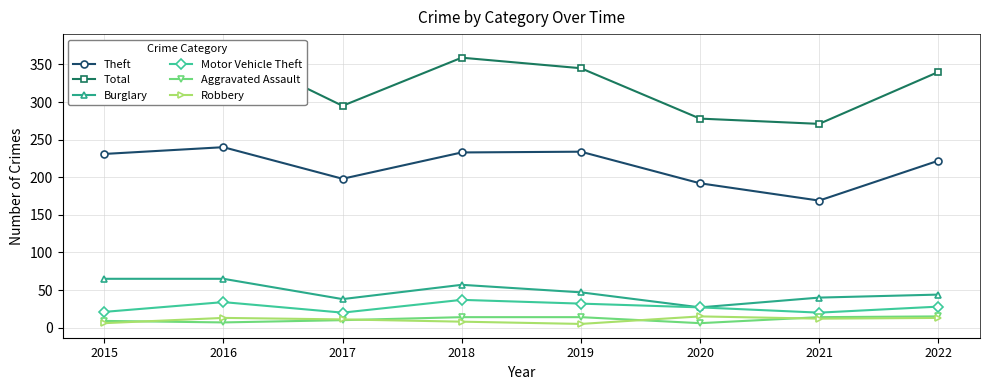

What are all the series names shown in the legend?

Theft, Total, Burglary, Motor Vehicle Theft, Aggravated Assault, Robbery